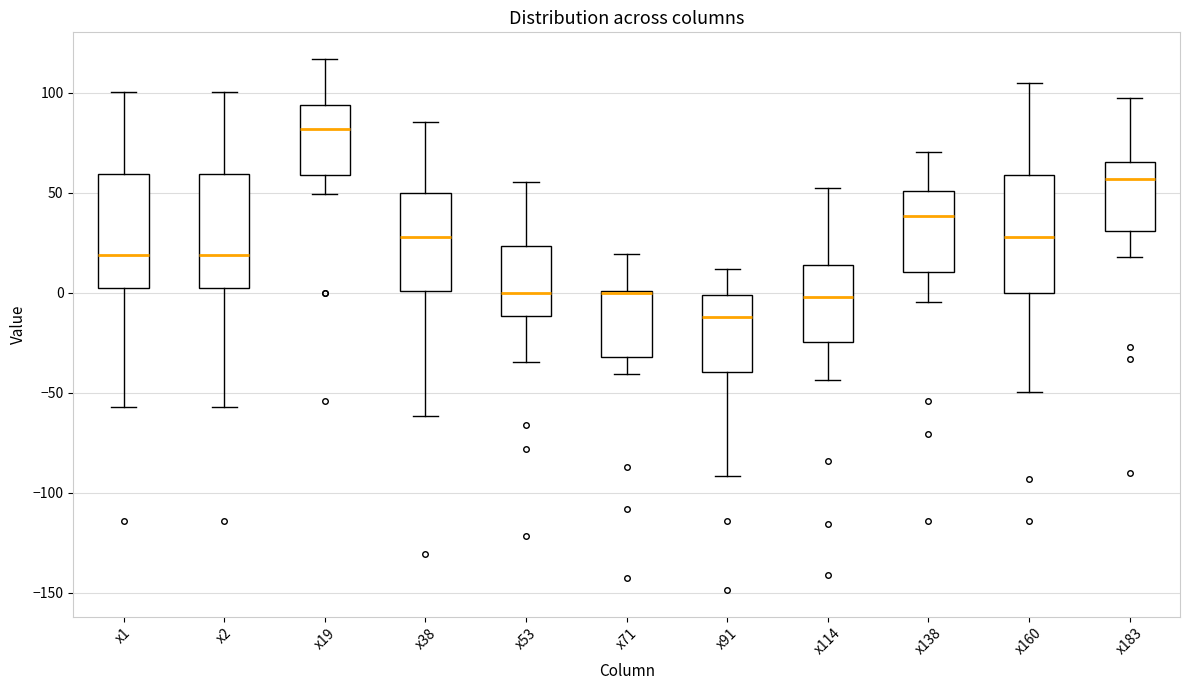

Where is the lower edge of the box for x1 on the y-axis? The values are not printed on the chart, so give them approximately, as read against the axis.

0